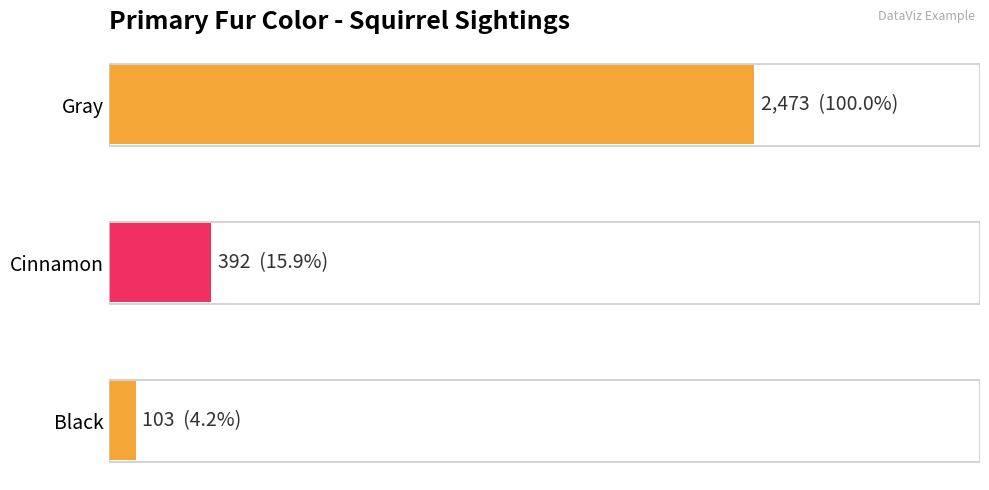

Rank the categories by value from lowest to highest.

Black, Cinnamon, Gray